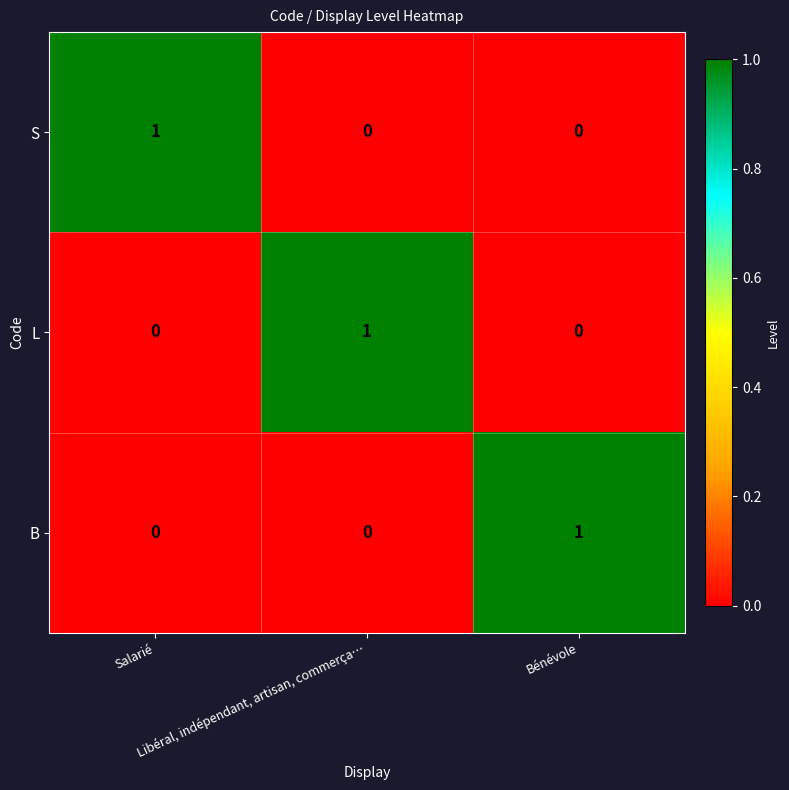

At how many categories does at least one series exceed 0?

3